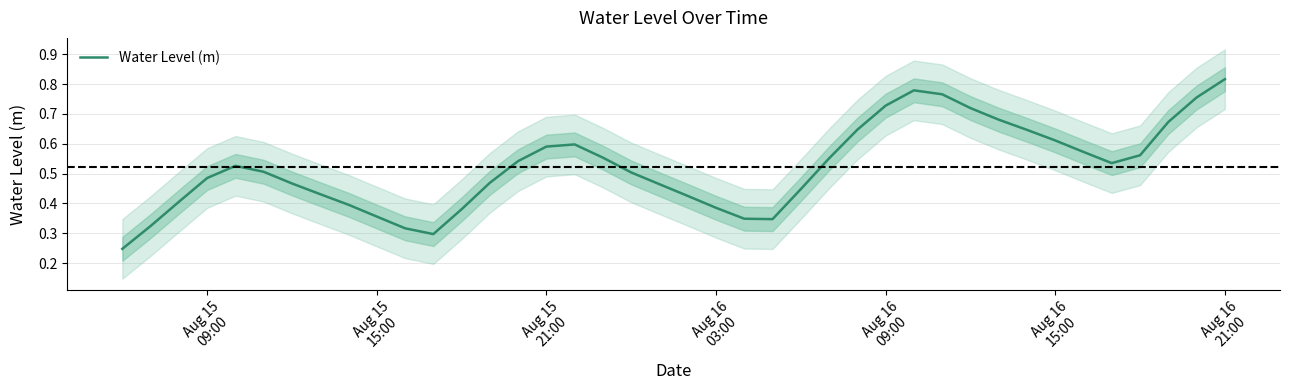

True or false: there are more than 1 points higher than both neighbors.

True